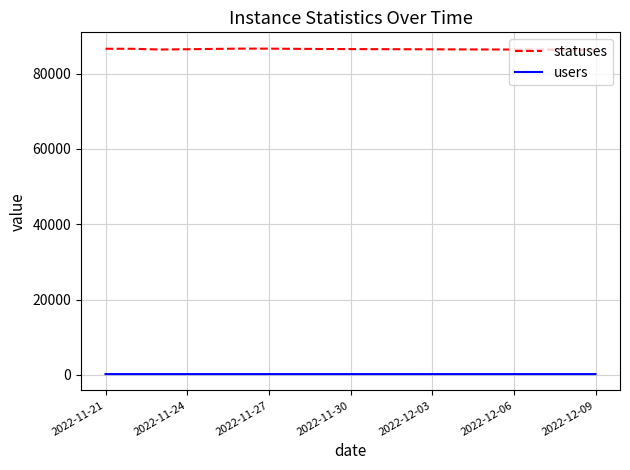

Rank the series by their maximum value, from lowest to highest.

users, statuses